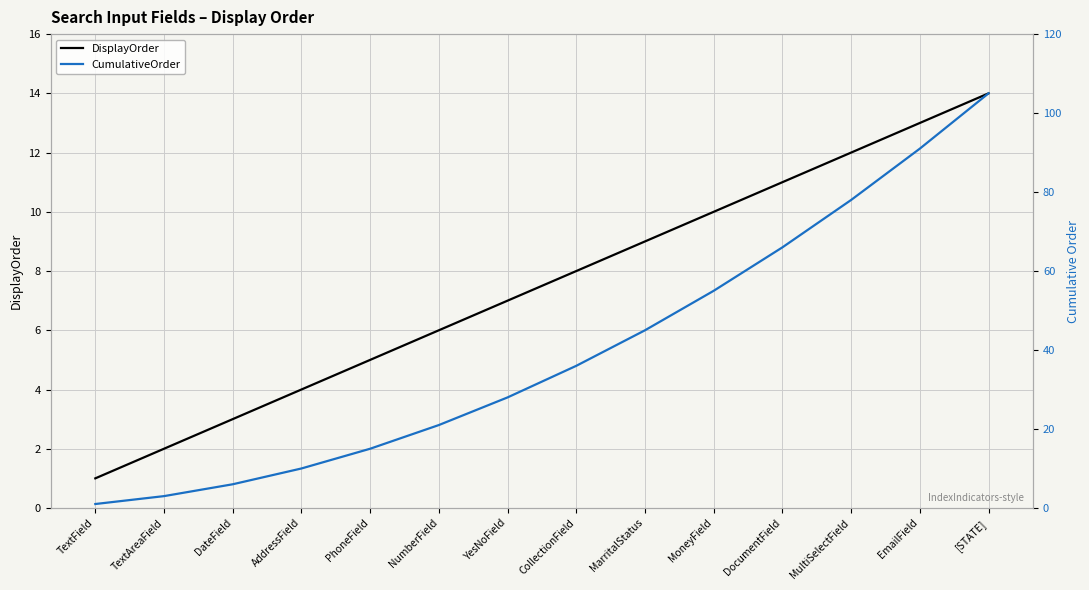

Is it true that CumulativeOrder equals 21 at CollectionField?

False